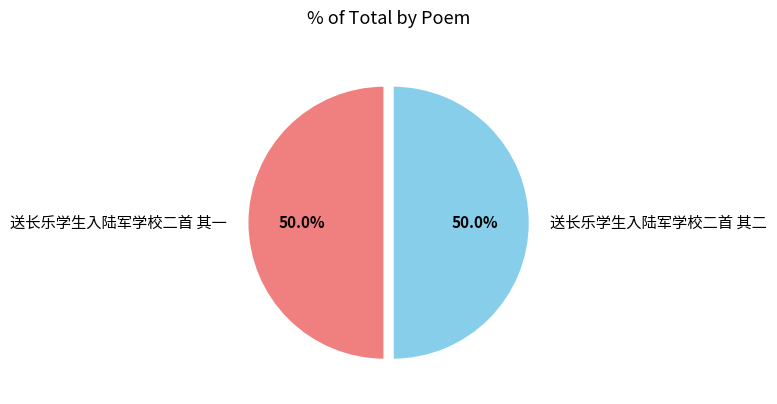

Is it true that 送长乐学生入陆军学校二首 其一 is 59% of the pie?

False